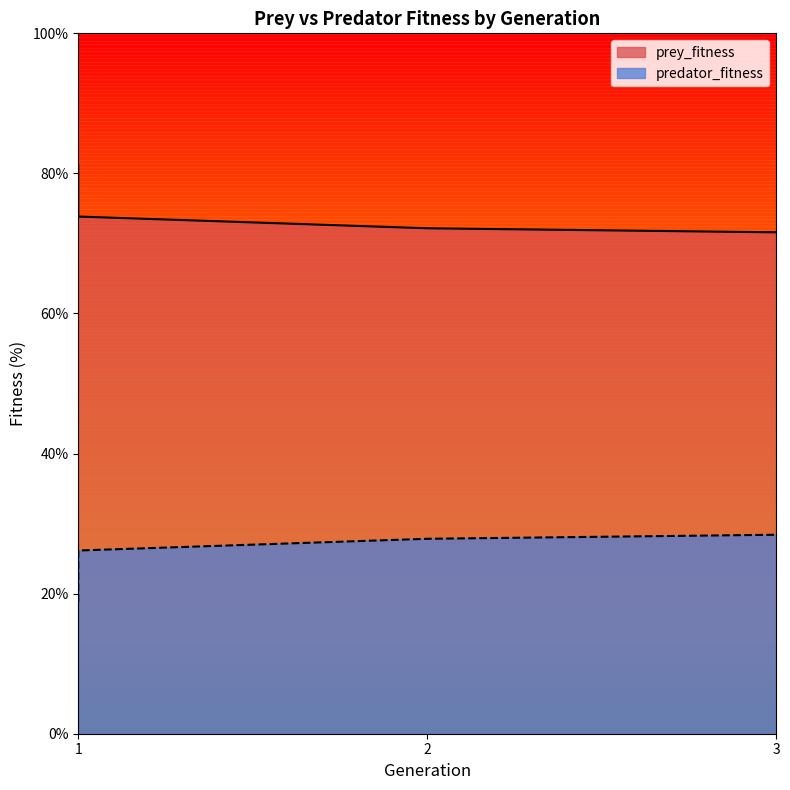

True or false: predator_fitness and prey_fitness cross at least once.

False